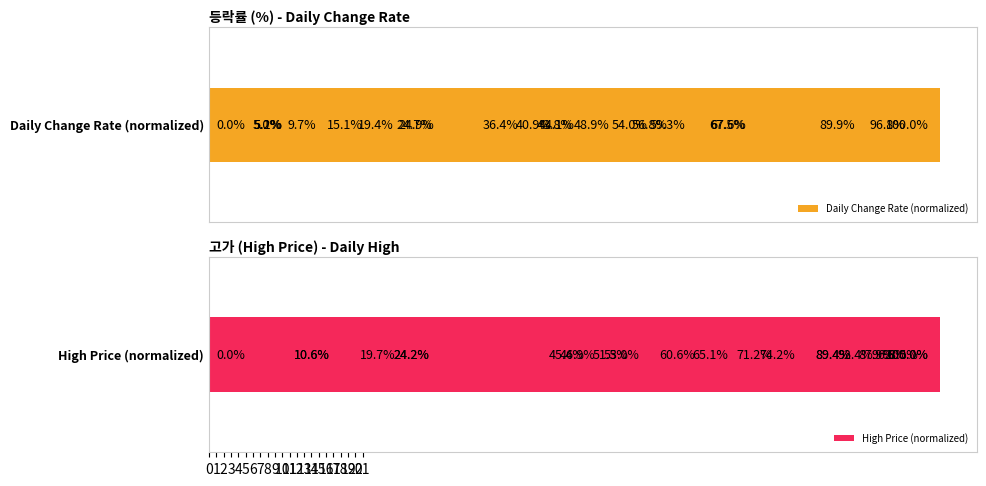

What is the difference between the maximum and minimum values in the High Price (normalized) series?

100.0